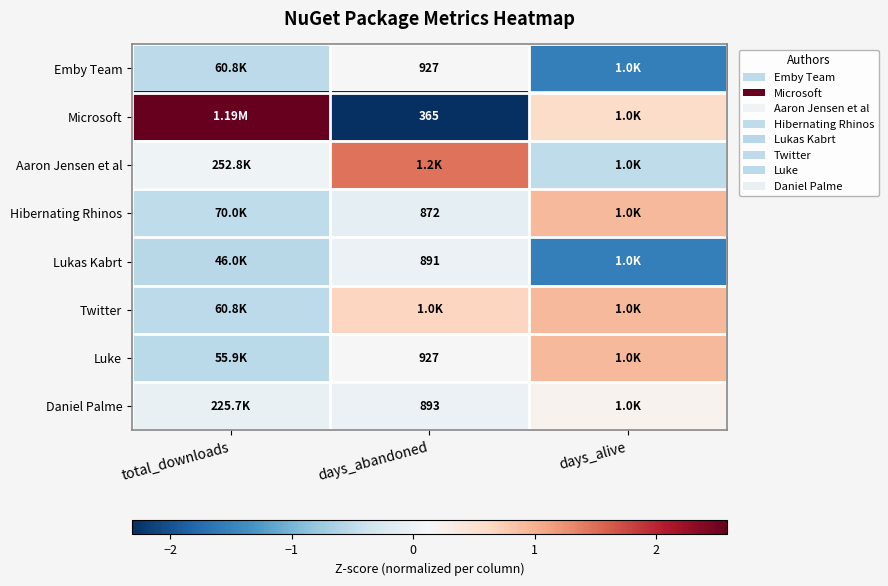

List the series in order of their peak value, lowest first.

Lukas Kabrt, Emby Team, Daniel Palme, Hibernating Rhinos, Twitter, Luke, Aaron Jensen et al, Microsoft